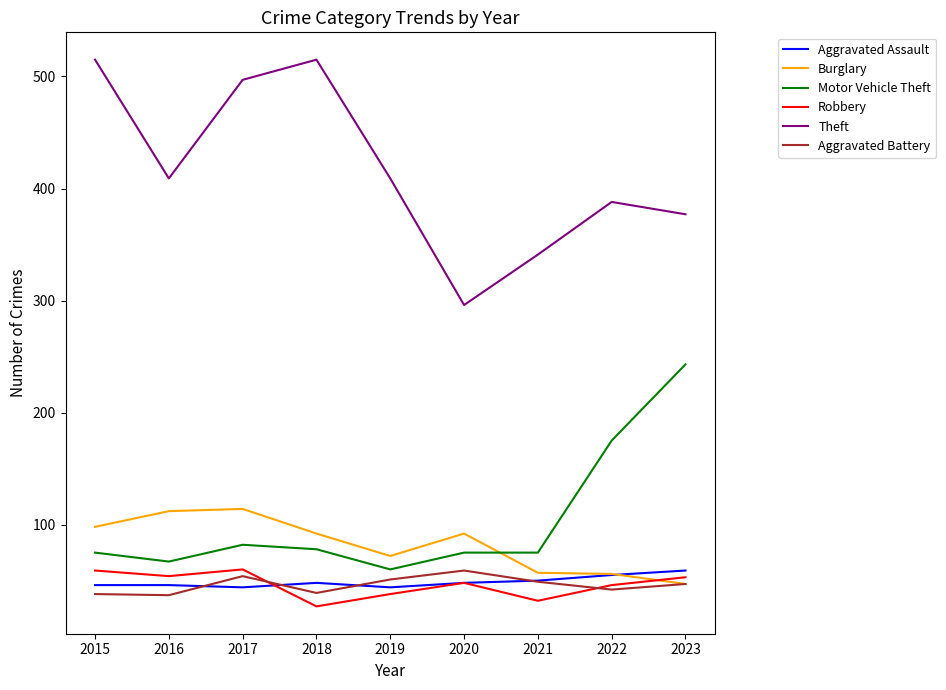

True or false: Aggravated Battery and Motor Vehicle Theft cross at least once.

False